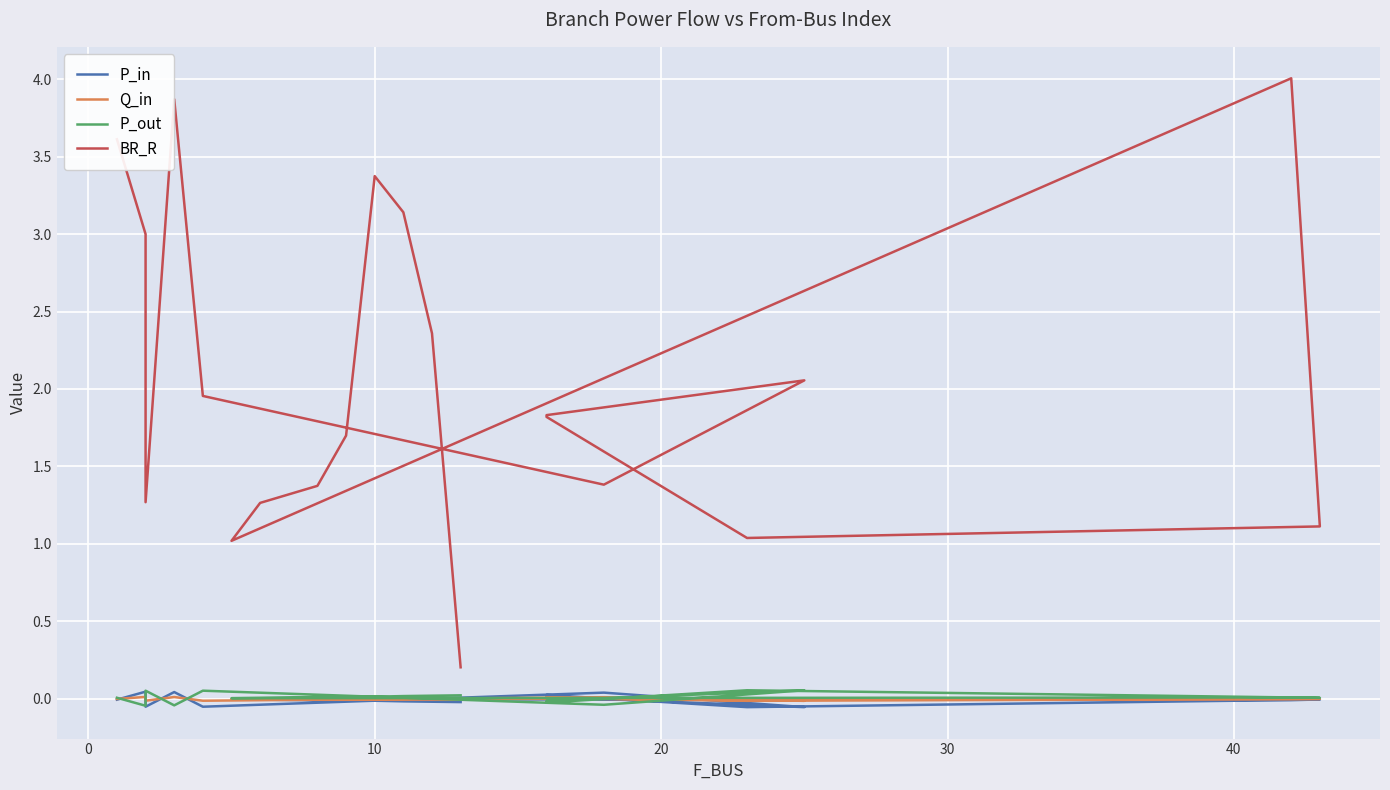

The Q_in series shows -0.0 at 11. True or false?

False